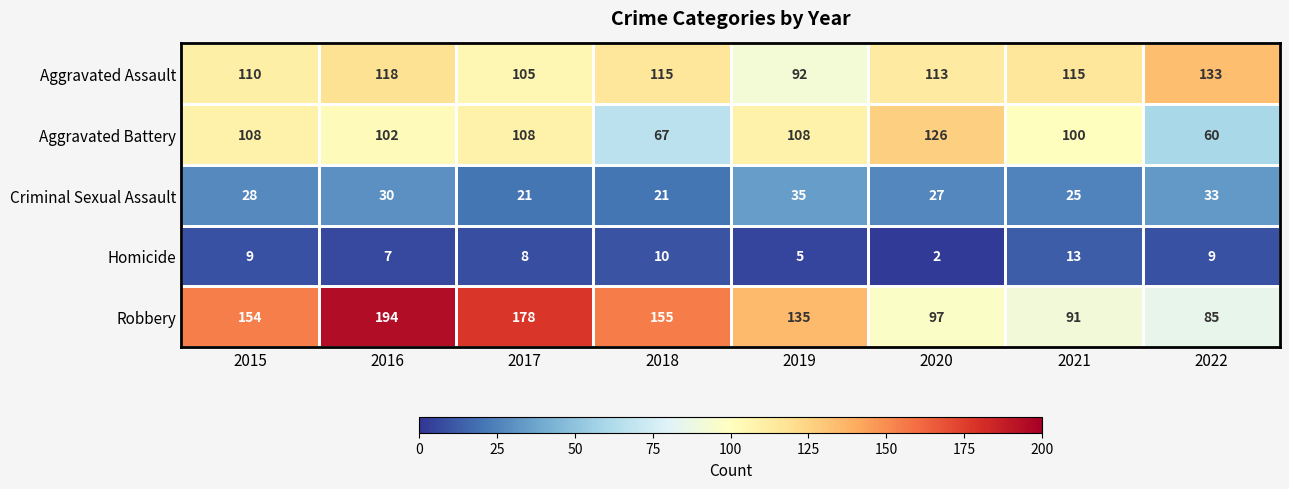

At how many categories does at least one series exceed 61?

8